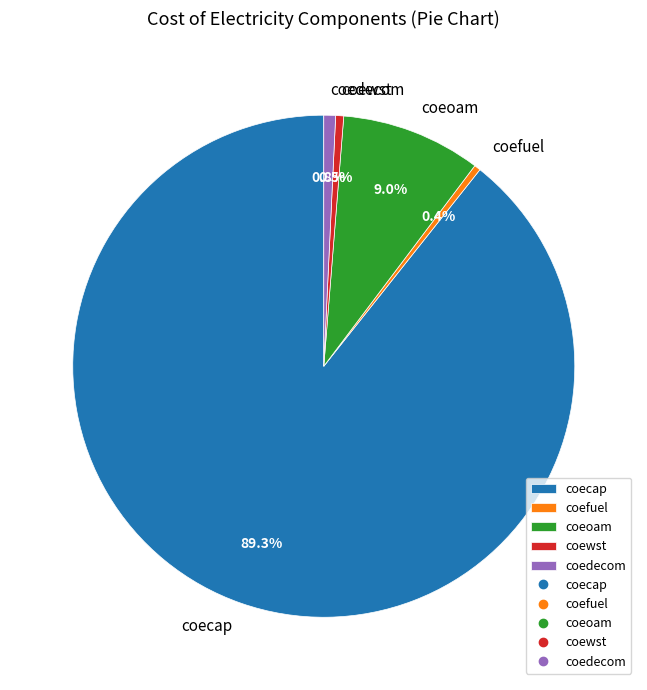

Which slice is the largest?

coecap